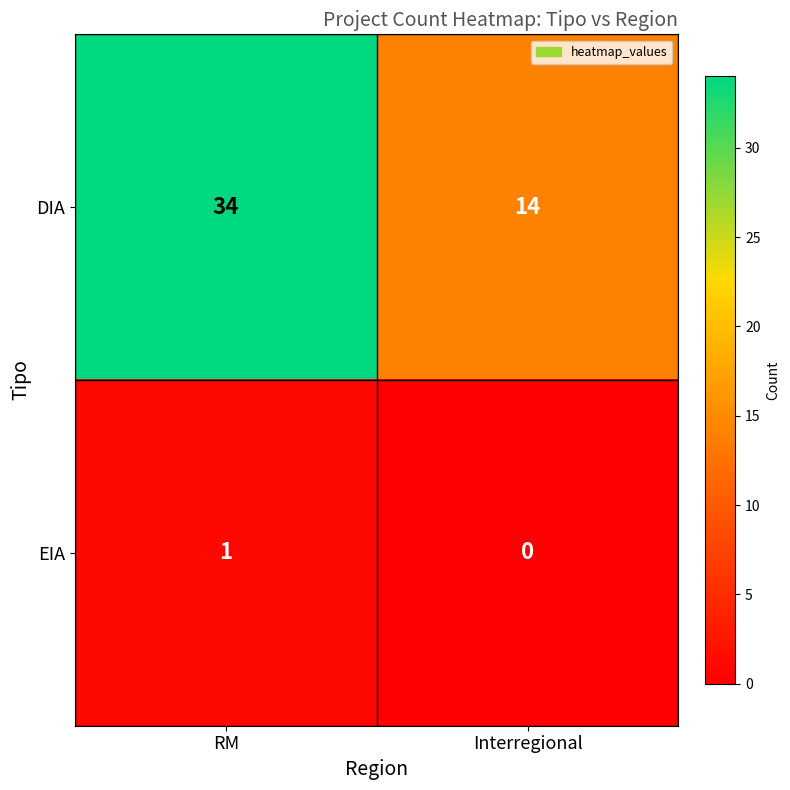

Is it true that EIA equals 0 at Interregional?

True